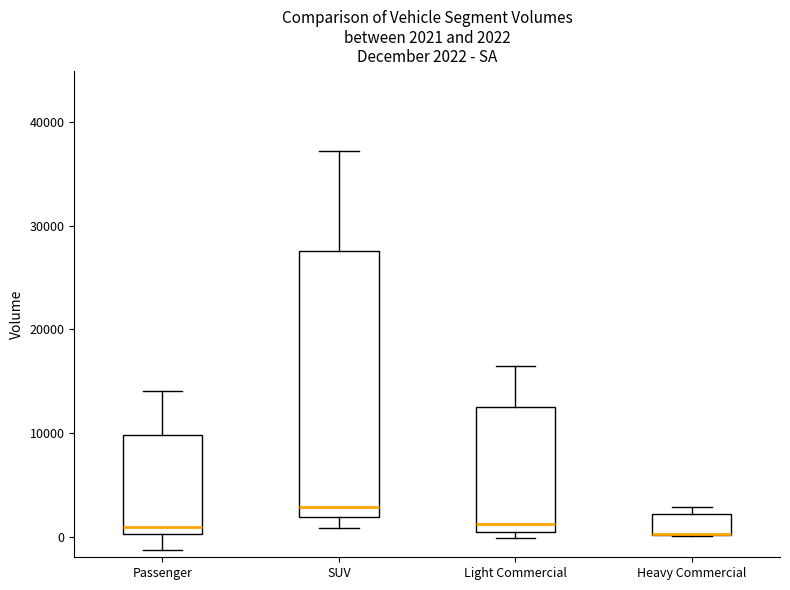

Which box is the tallest, from its lower edge to its upper edge?

SUV